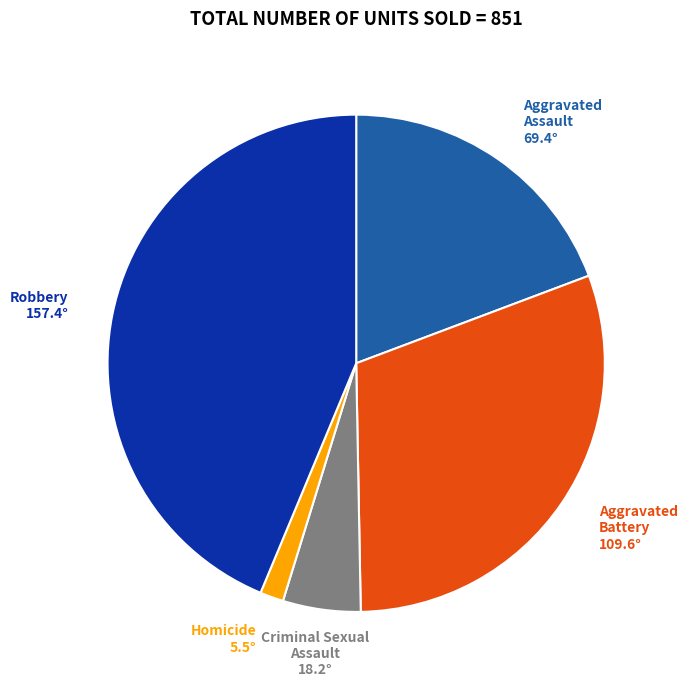

Is the sum of Aggravated Battery and Homicide greater than half?

No